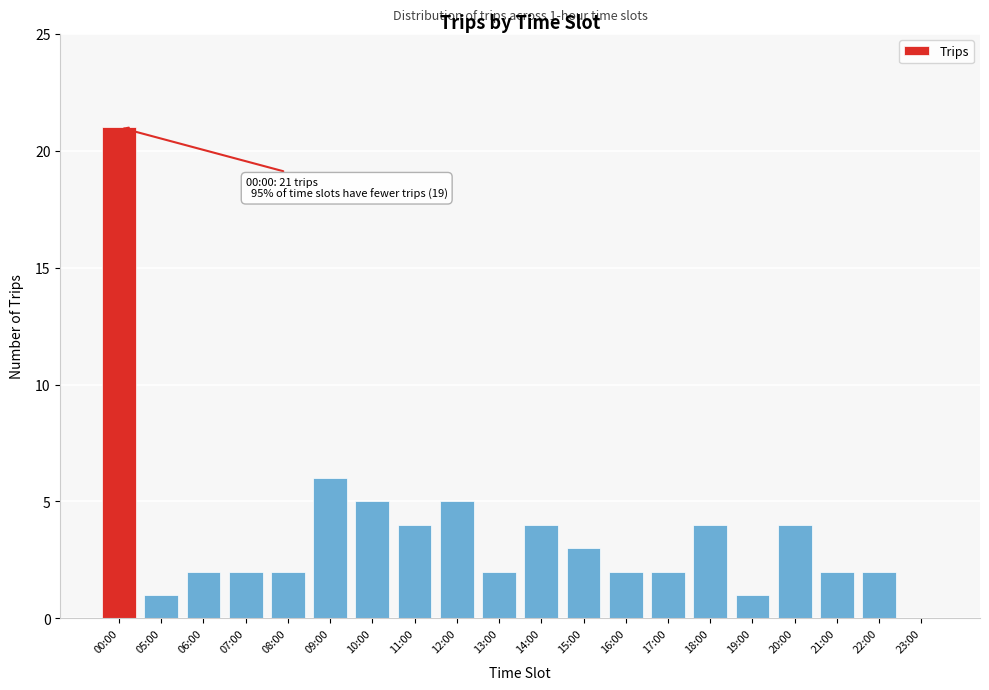

Reading left to right, extract all data points from this chart.

00:00=21	05:00=1	06:00=2	07:00=2	08:00=2	09:00=6	10:00=5	11:00=4	12:00=5	13:00=2	14:00=4	15:00=3	16:00=2	17:00=2	18:00=4	19:00=1	20:00=4	21:00=2	22:00=2	23:00=0